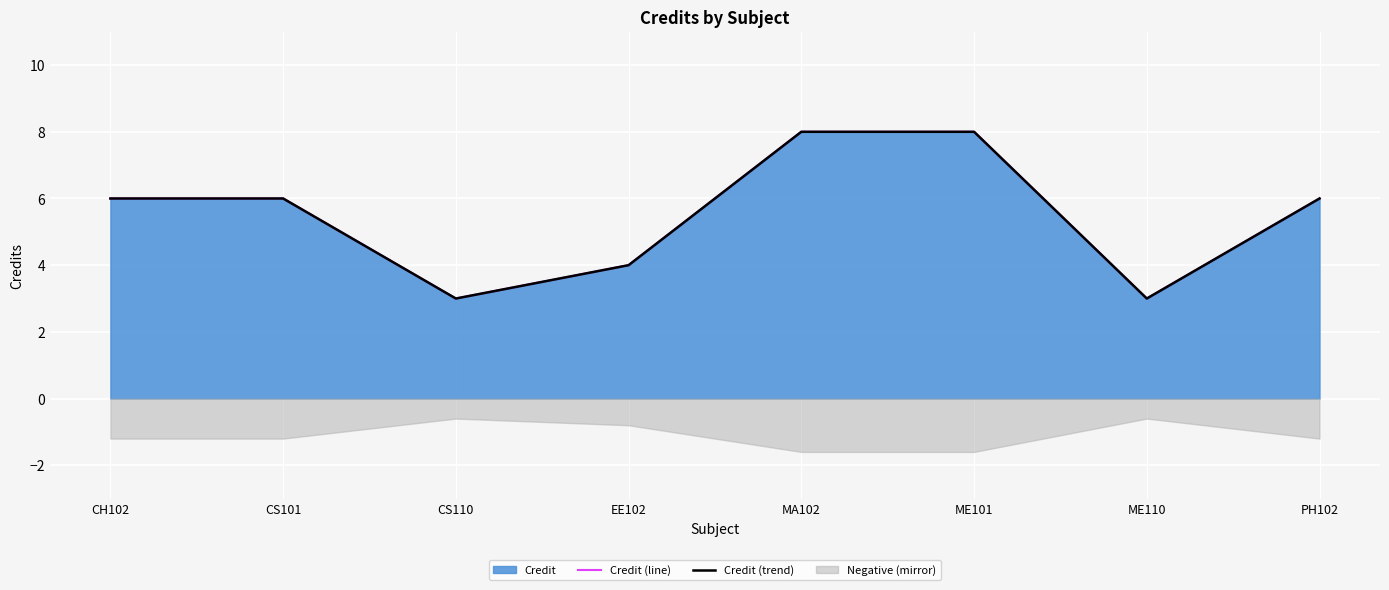

Reading left to right, list all the values displayed in this chart.

Credit (line): CH102=6	CS101=6	CS110=3	EE102=4	MA102=8	ME101=8	ME110=3	PH102=6
Credit (trend): CH102=6	CS101=6	CS110=3	EE102=4	MA102=8	ME101=8	ME110=3	PH102=6